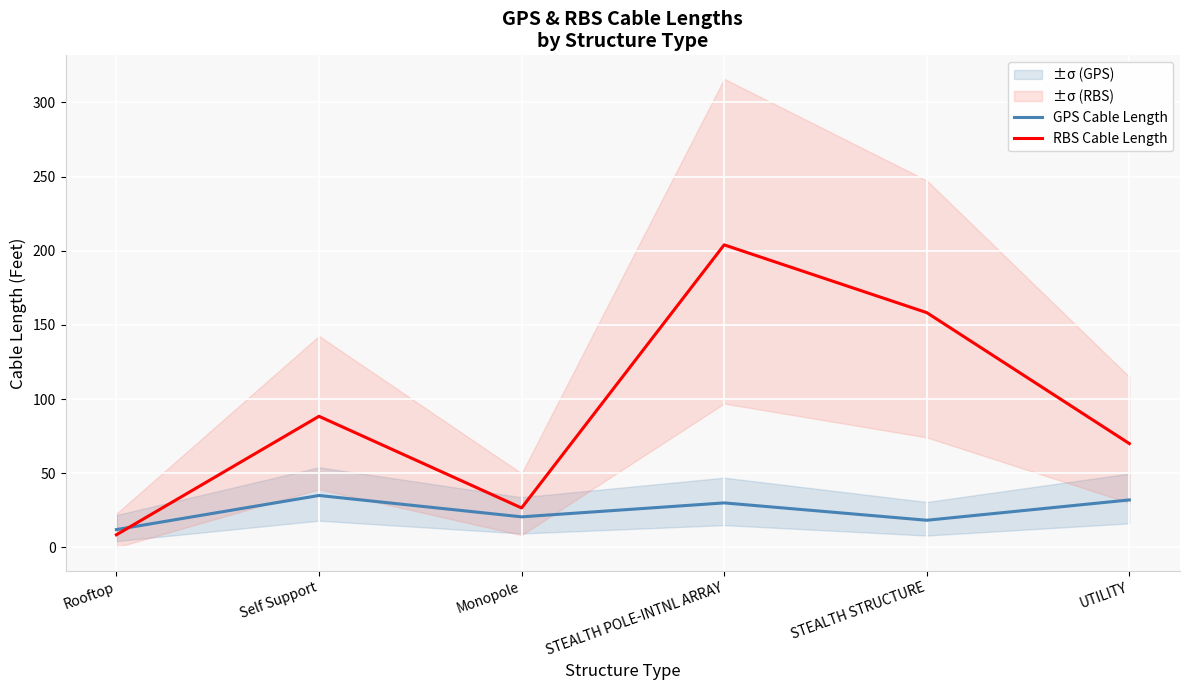

Reading left to right, transcribe all the data shown in this chart.

GPS Cable Length: 12.0	35.0	20.6	30.0	18.3	32.0
RBS Cable Length: 8.5	88.4	26.6	204.0	158.3	70.0